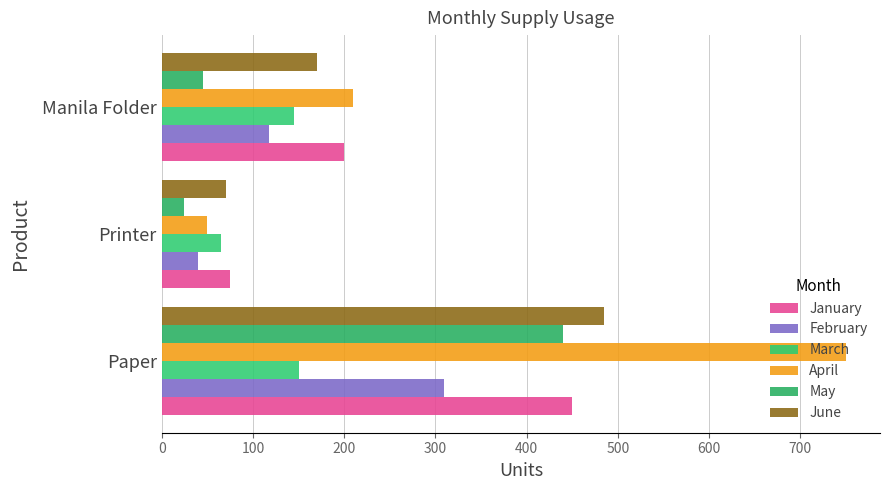

At which label is May closest to 232?

Manila Folder